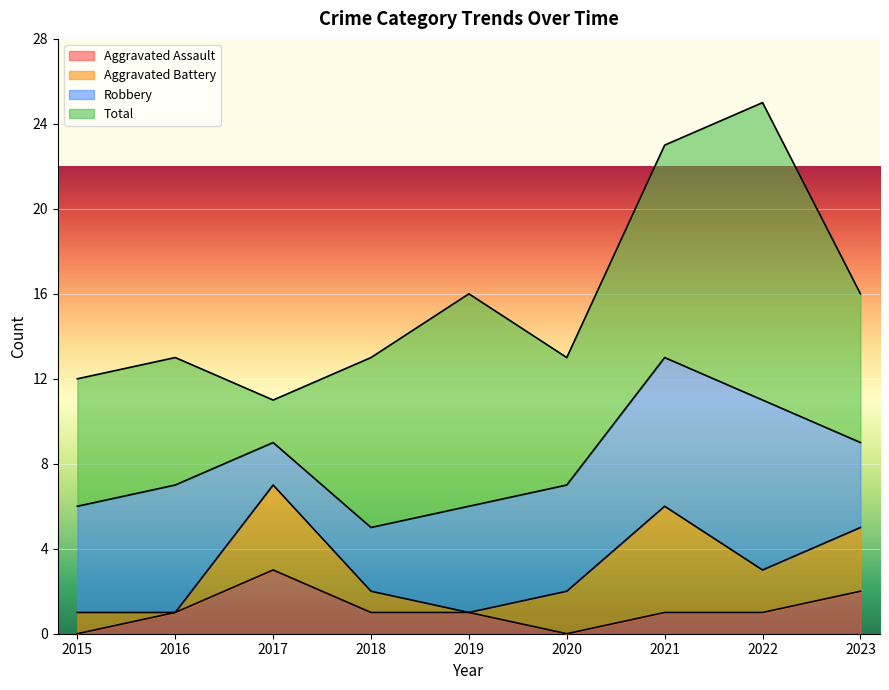

Where is Aggravated Battery nearest to the value 2?

2020